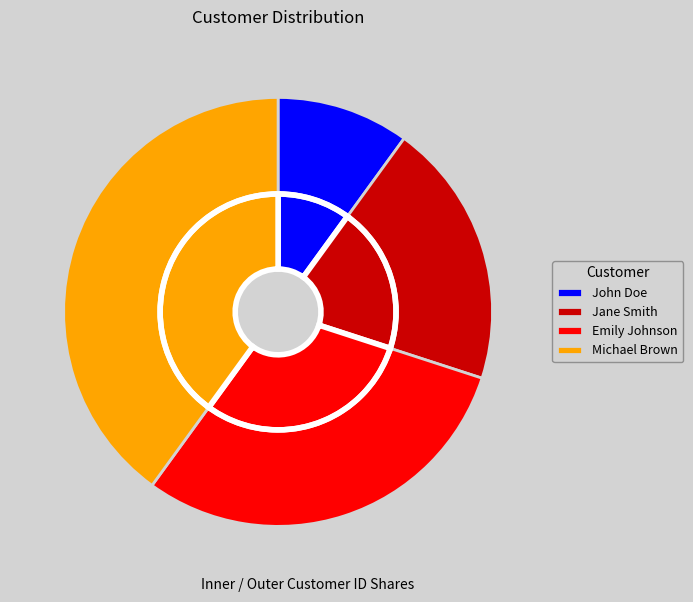

How many slices are in this pie chart?

4